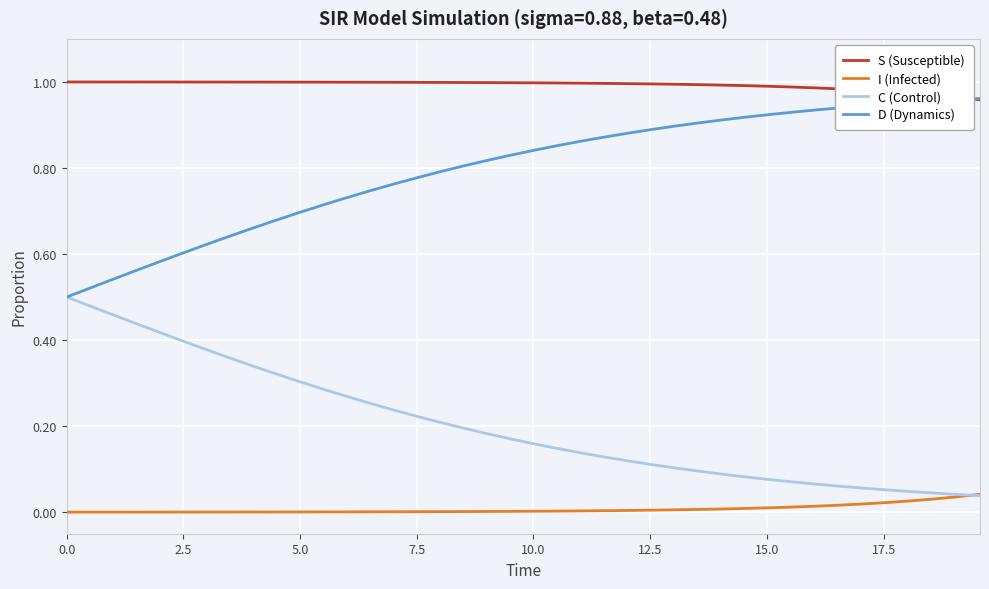

True or false: D (Dynamics) and I (Infected) cross at least once.

False